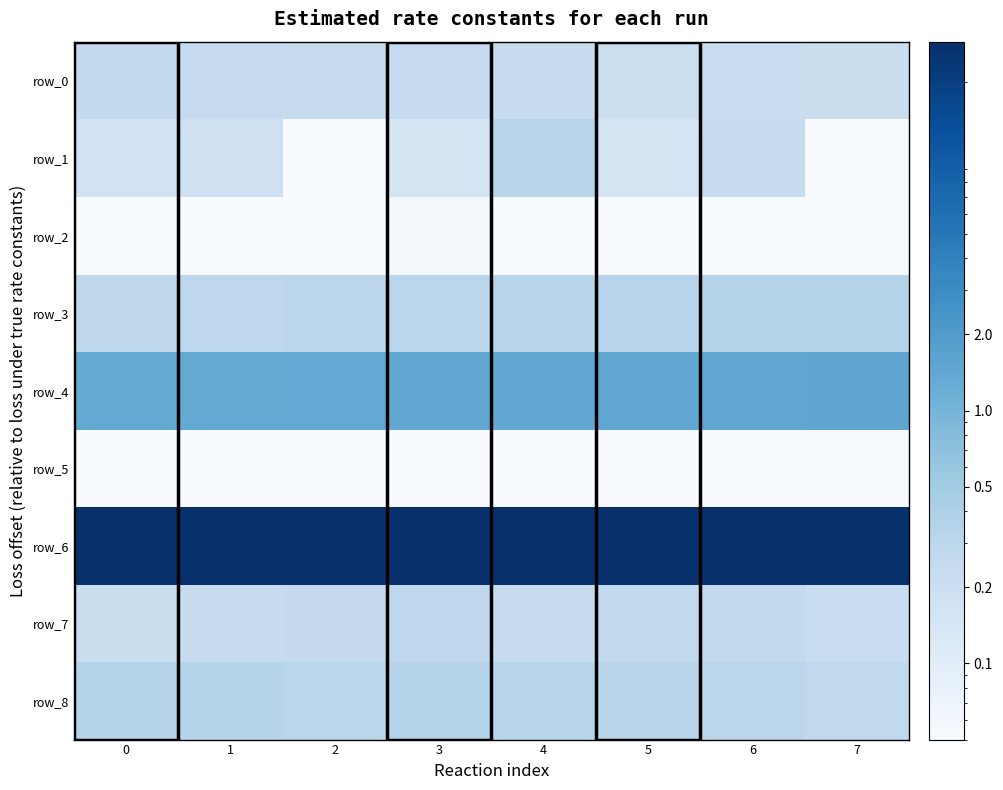

What is the sum of the row_4 values at 1 and 5?

2.8